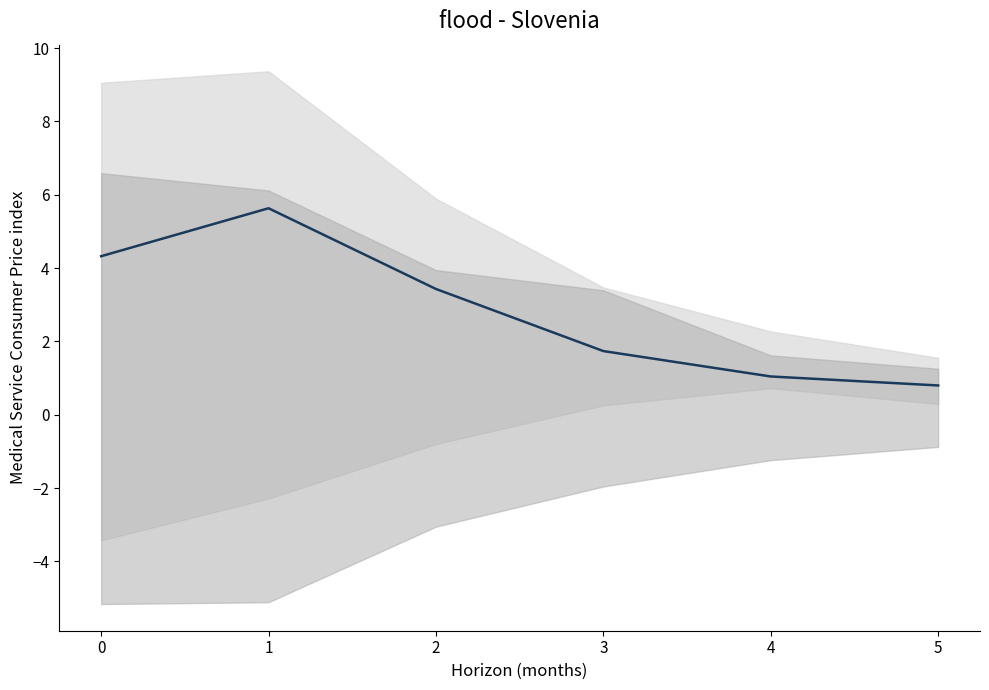

How many distinct data groups are displayed?

1